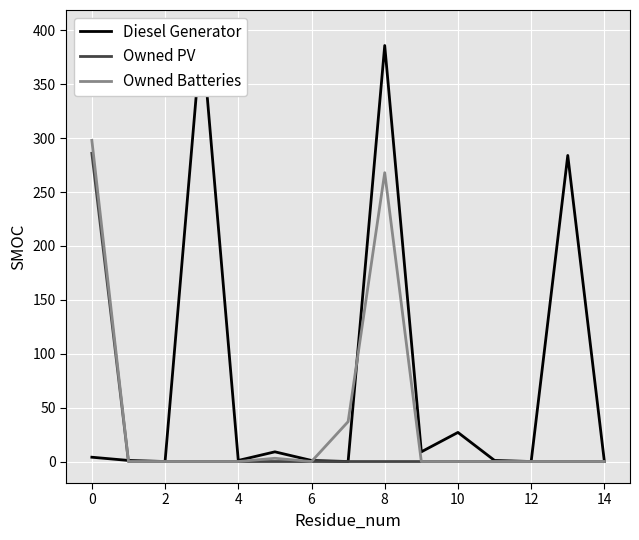

True or false: Diesel Generator and Owned Batteries cross at least once.

True